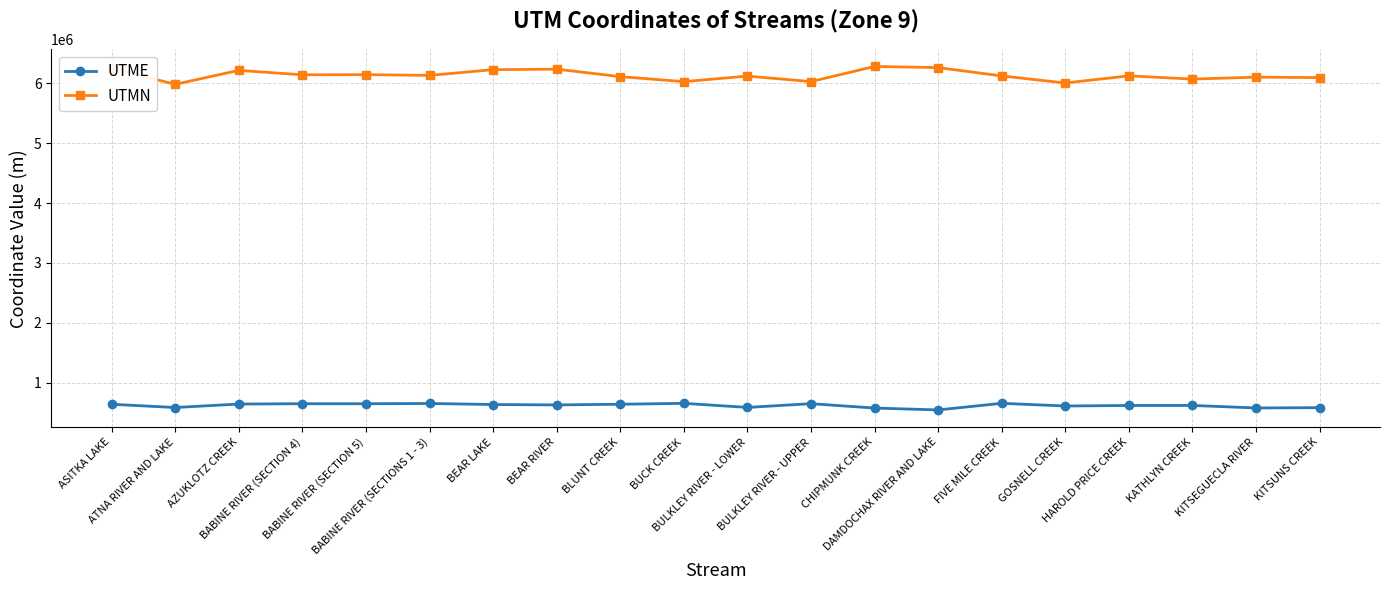

Which series has the widest spread of values?

UTMN